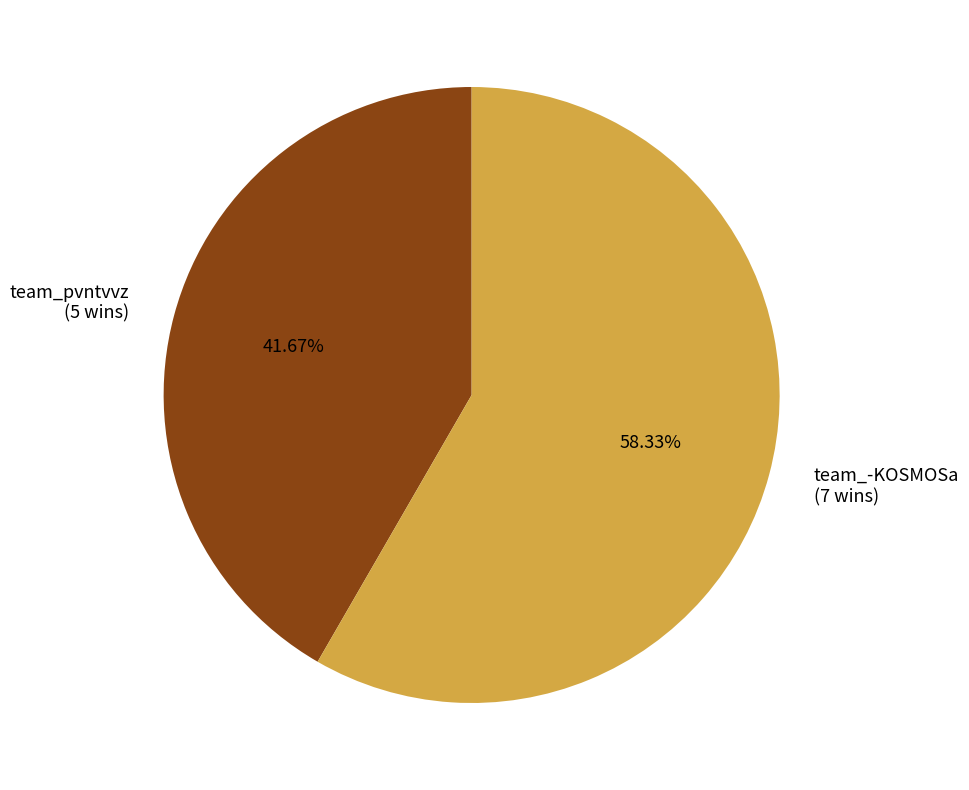

Is it true that team_-KOSMOSa is 47% of the pie?

False